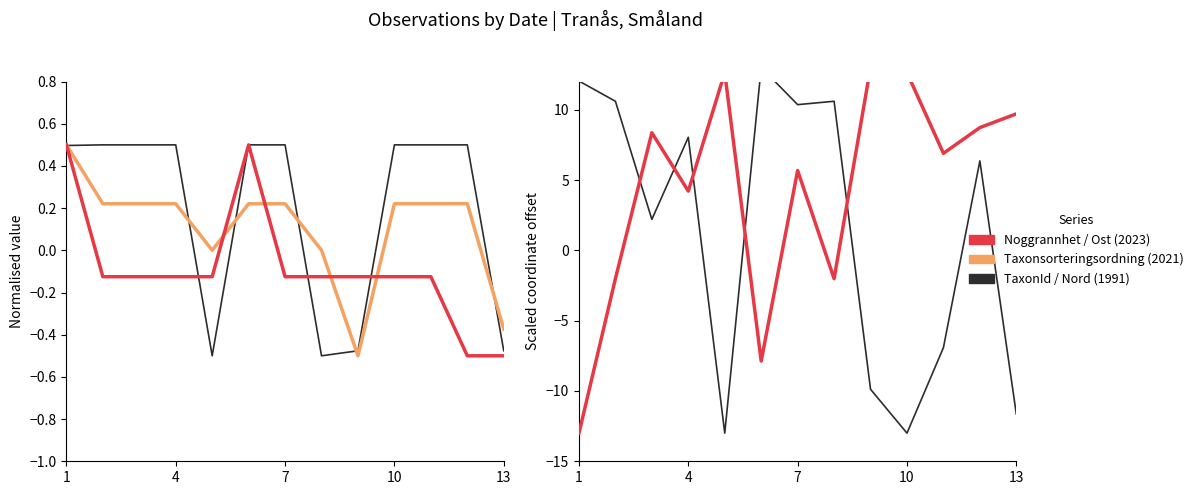

The value of Taxonsorteringsordning at 1 is 0.8. True or false?

False